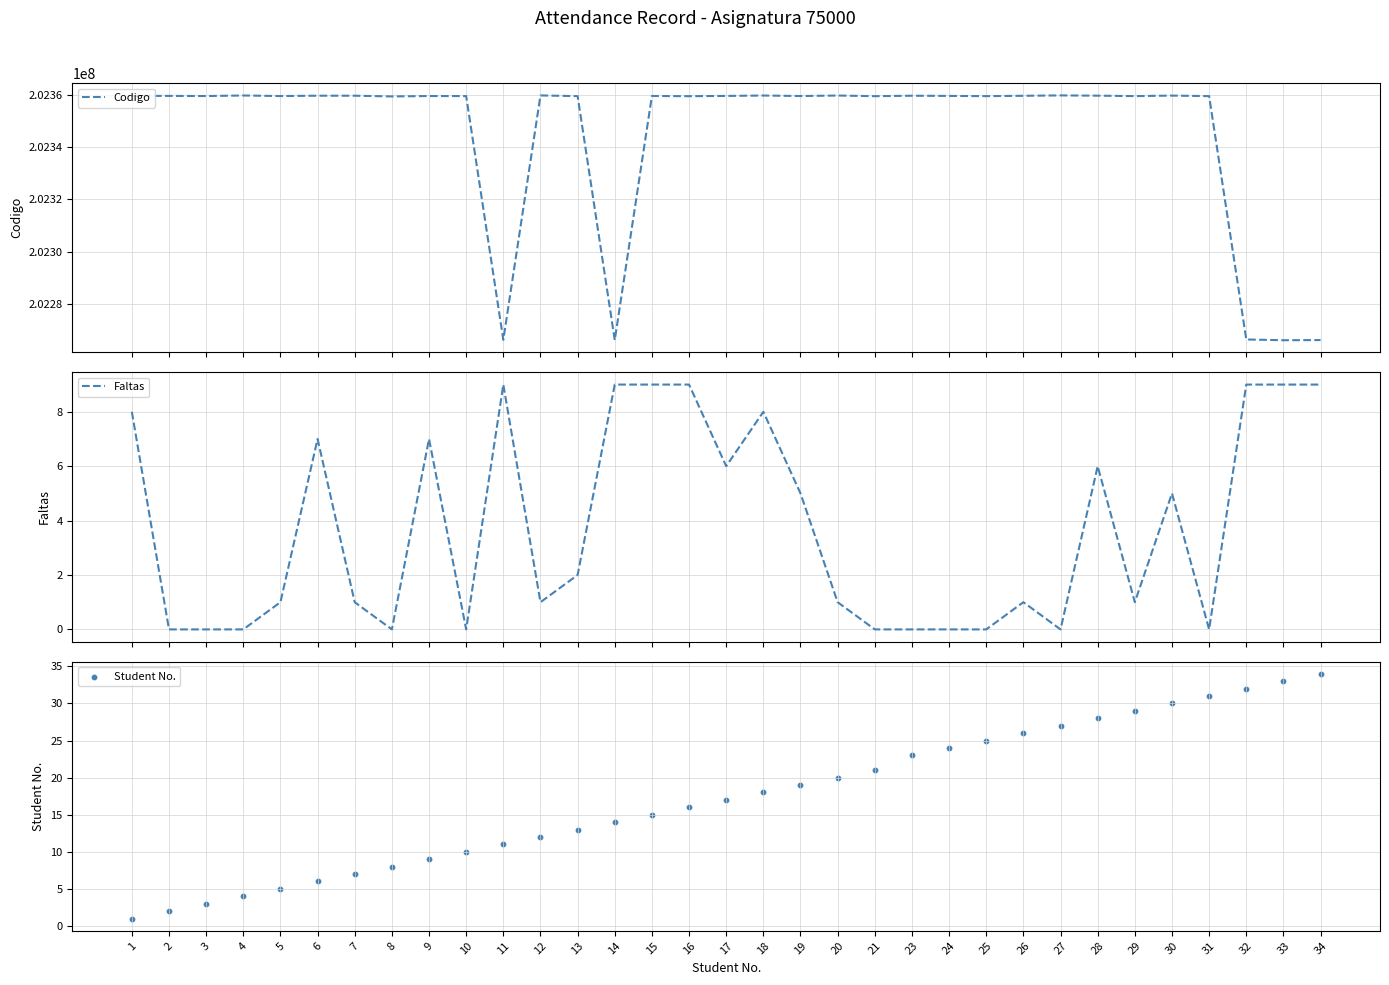

Which series has the largest Y range (max minus min)?

Codigo